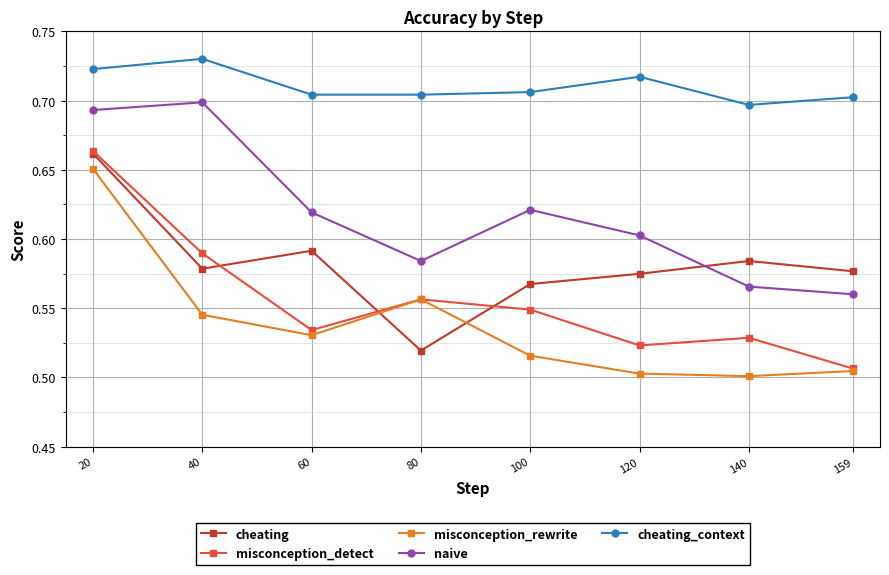

At which category does the chart reach its peak across all series?

40